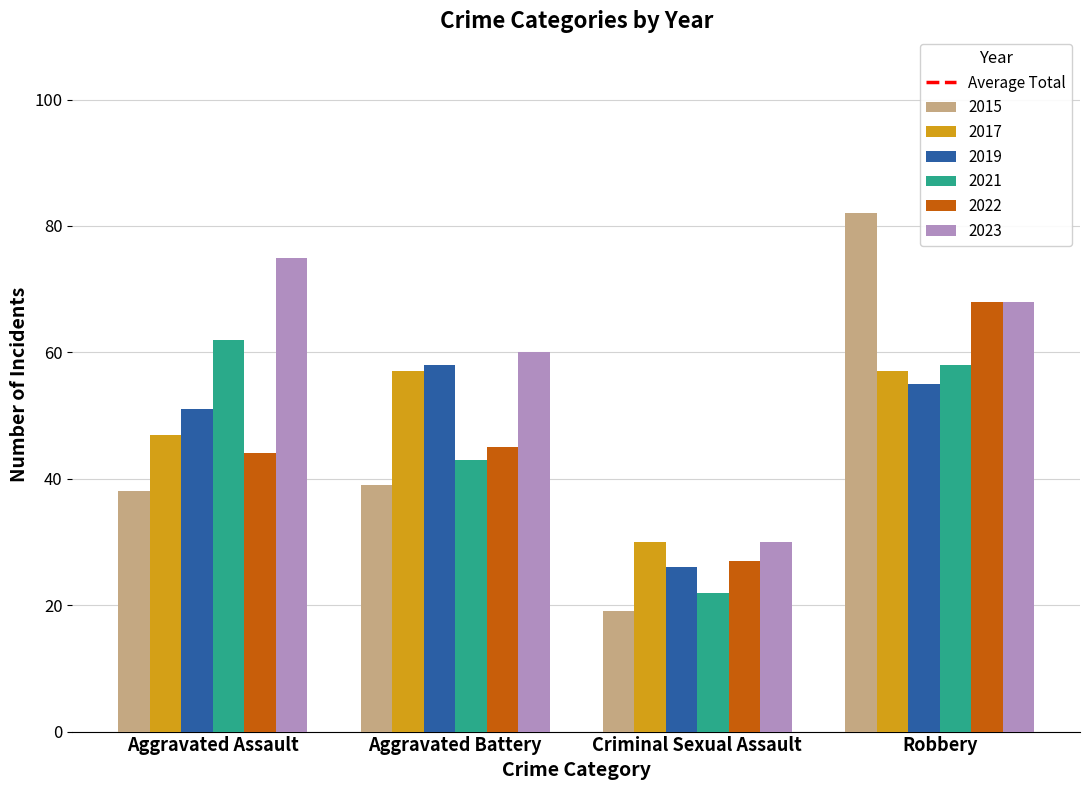

Which series has the largest total across all categories?

2023